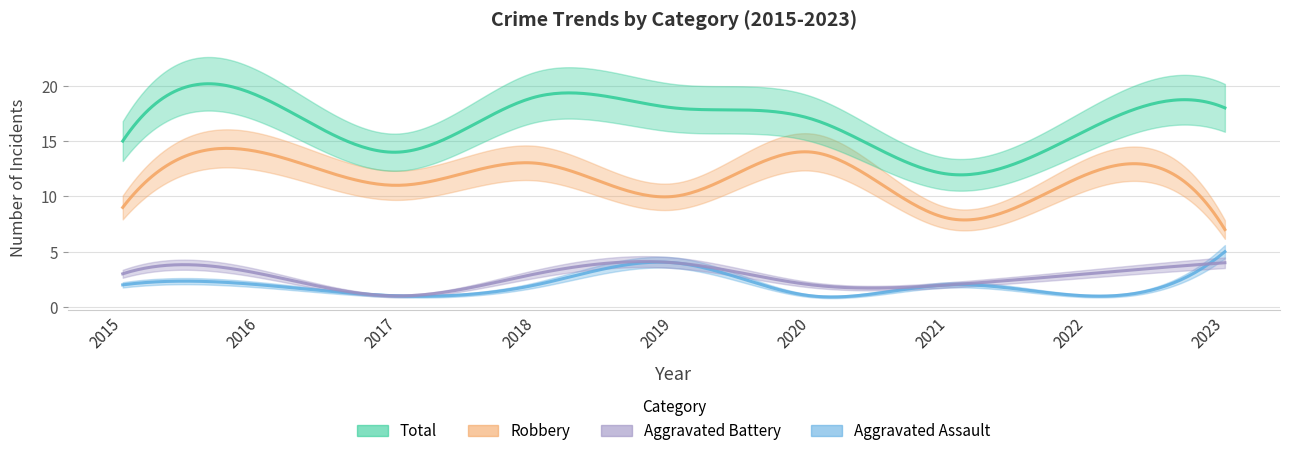

Reading left to right, what are all the values shown in this chart?

Aggravated Assault: 2	2	1	2	4	1	2	1	5
Aggravated Battery: 3	3	1	3	4	2	2	3	4
Robbery: 9	14	11	13	10	14	8	12	7
Total: 15	19	14	19	18	17	12	16	18